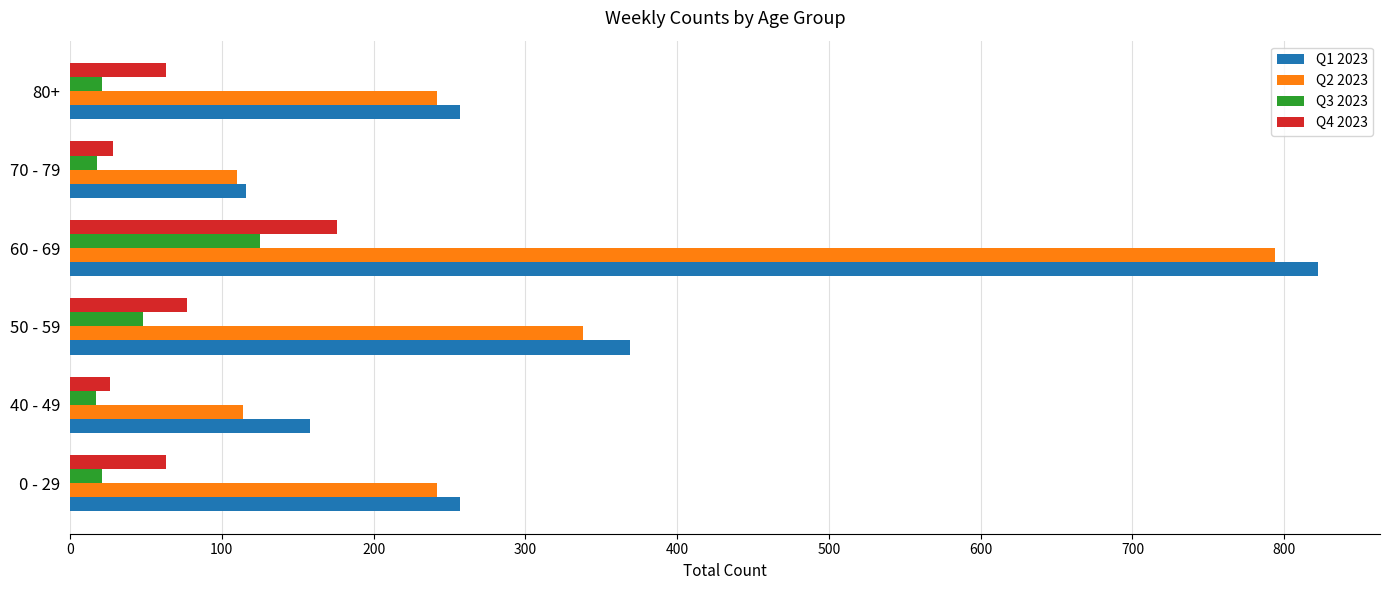

Where is Q2 2023 nearest to the value 452?

50 - 59